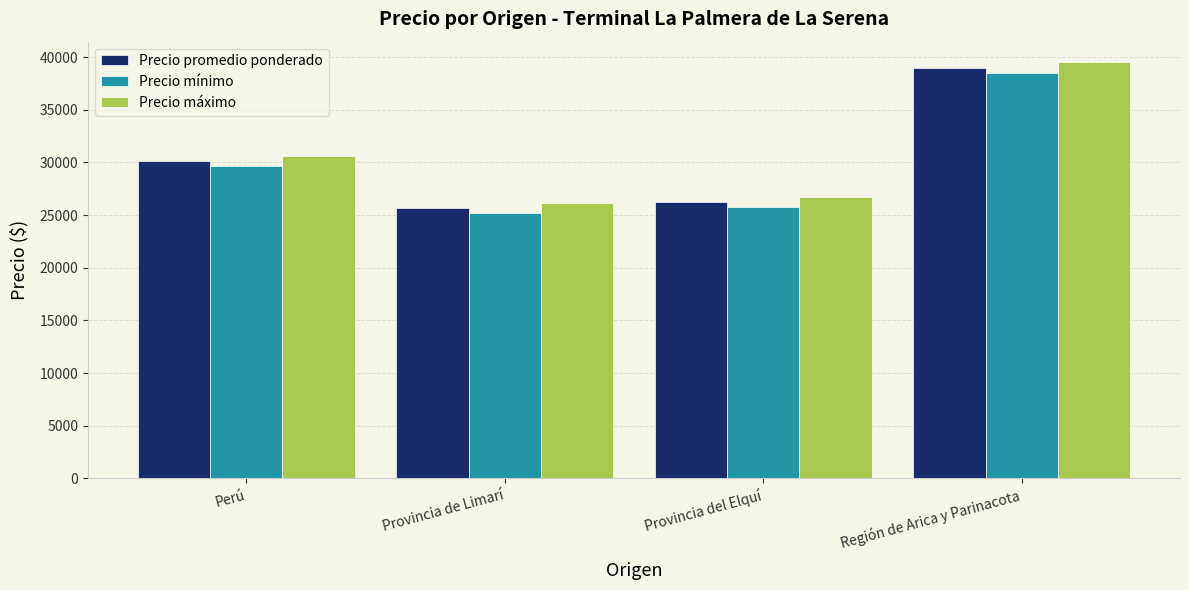

What is the difference between the highest and lowest values at Provincia del Elquí?

1000